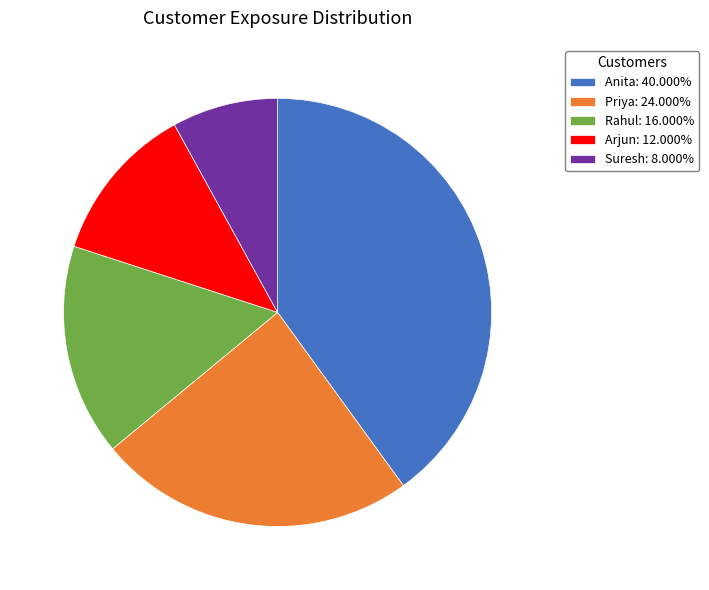

Is the sum of Arjun: 12.000% and Suresh: 8.000% greater than half?

No